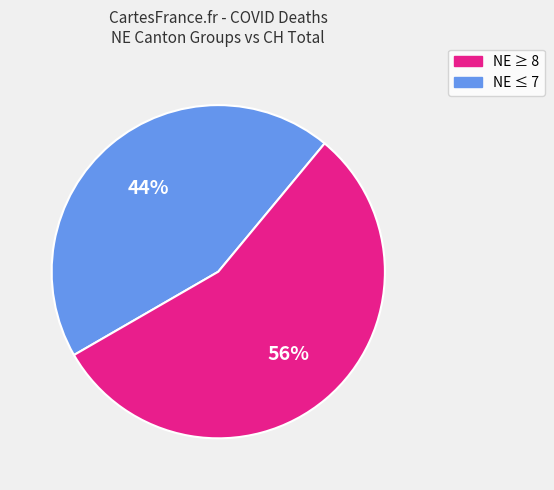

Is there any slice that represents more than half of the pie?

Yes